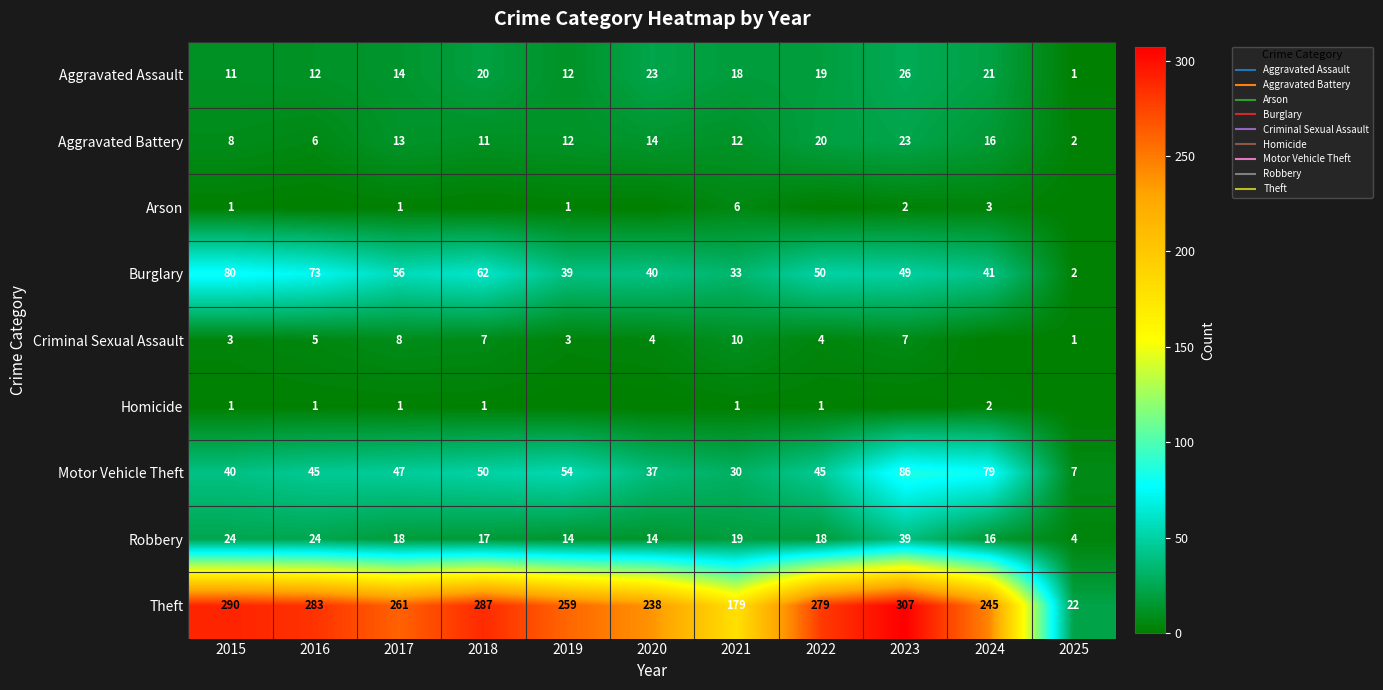

How many data points does each series have?

11